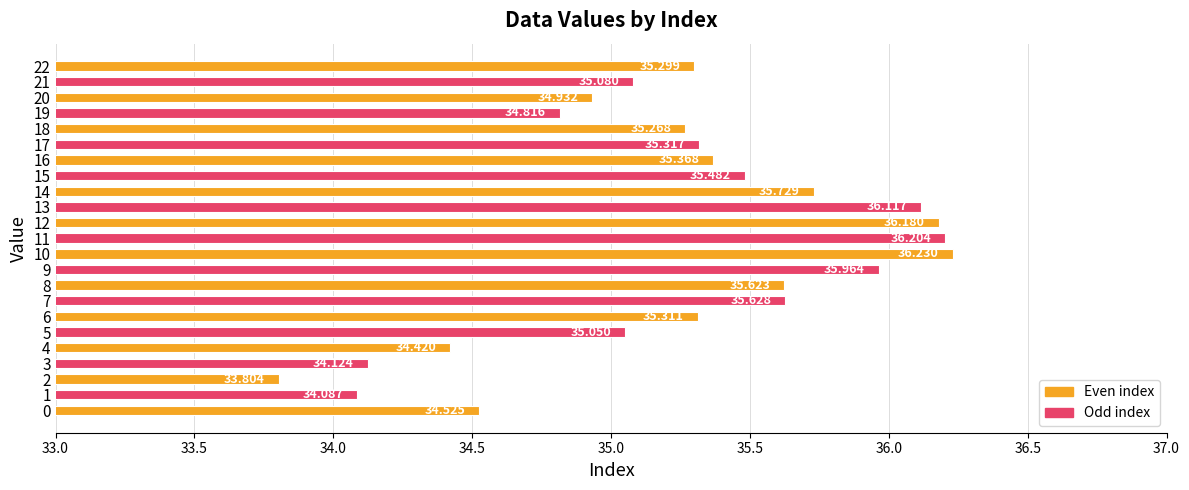

Are the bars horizontal?

Yes